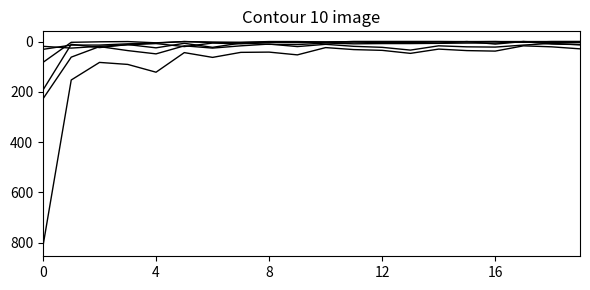

Does the chart have visible grid lines?

No